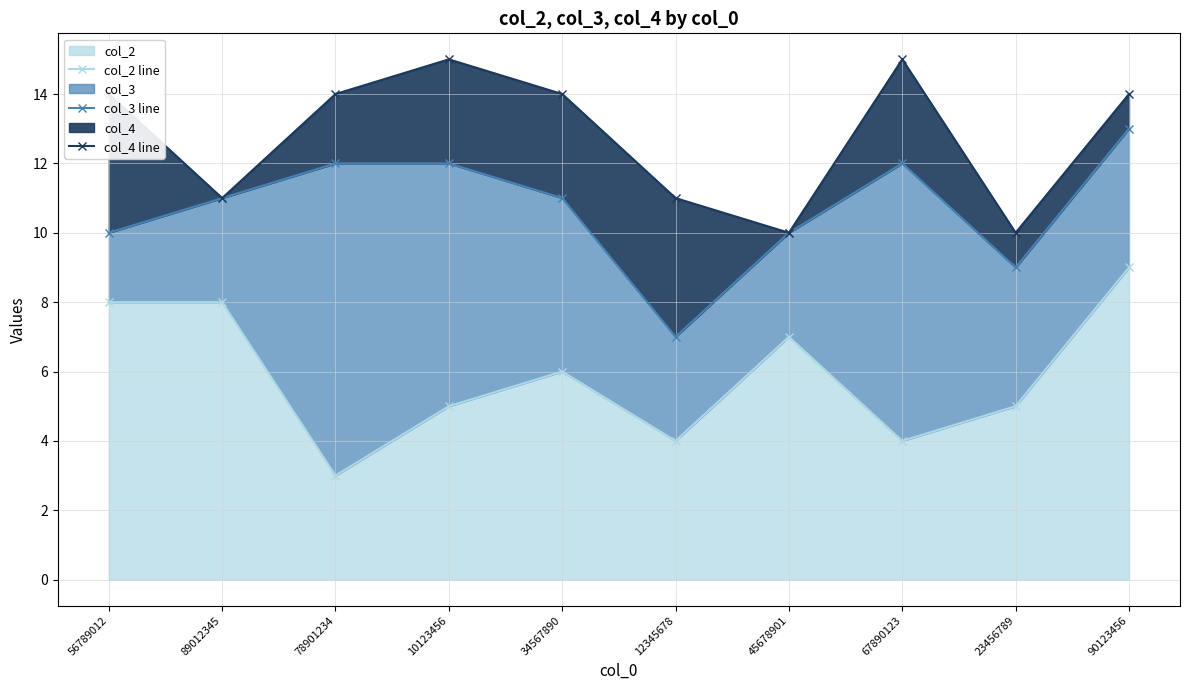

What are all the series names shown in the legend?

col_2 line, col_3 line, col_4 line